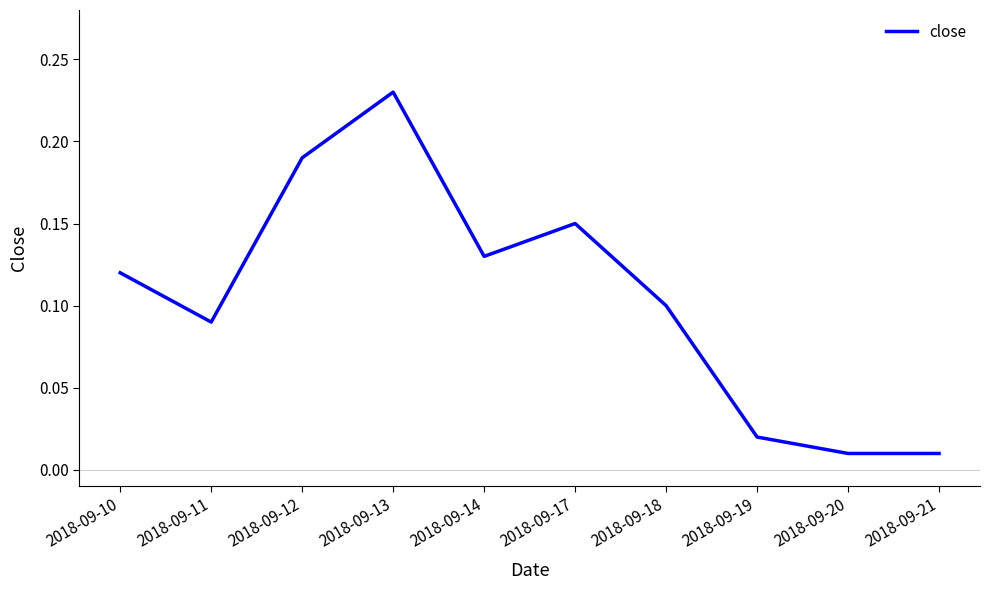

The value at 2018-09-17 is 0.1. True or false?

True